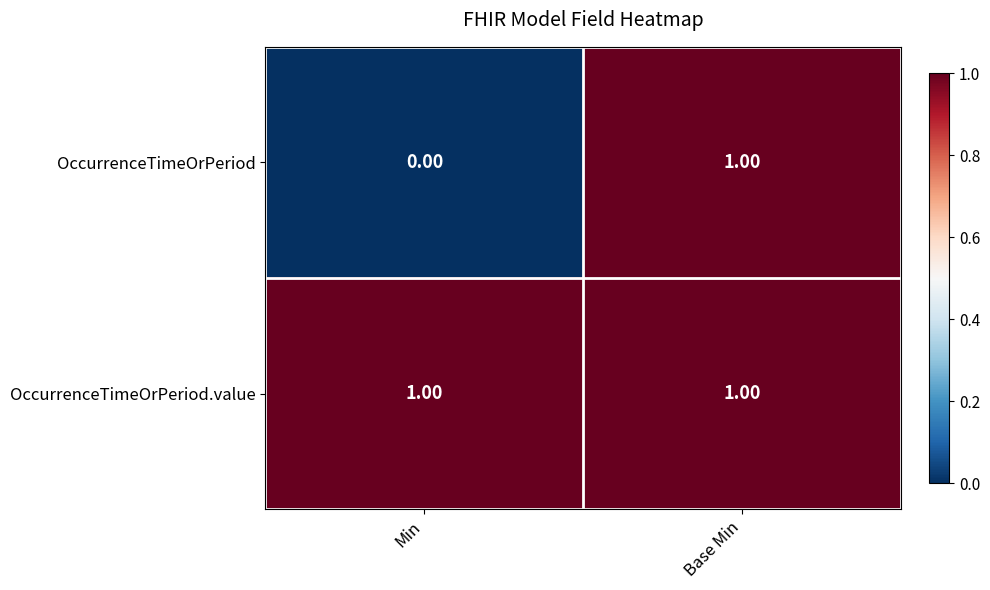

Which label corresponds to the smallest value in the chart?

Min